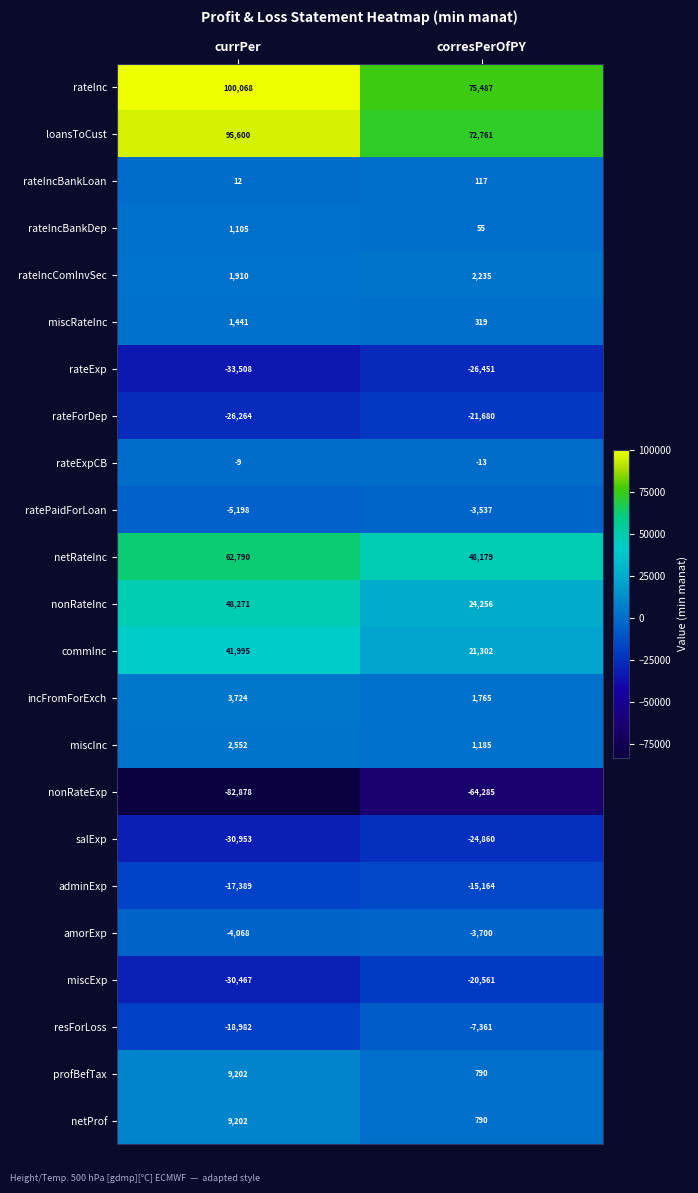

At which category is the sum across all series the highest?

currPer